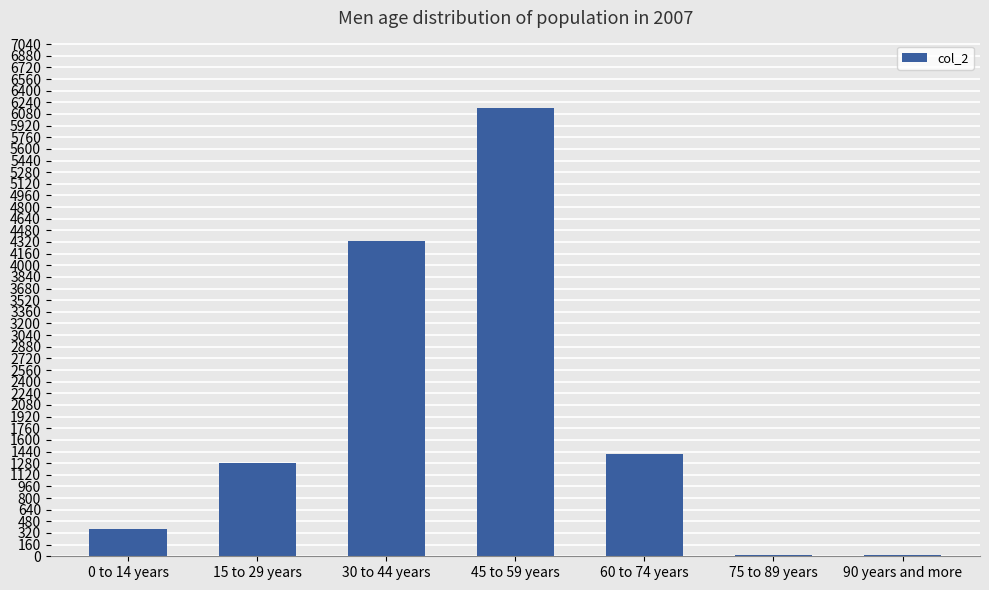

Where is the data nearest to the value 3089?

30 to 44 years